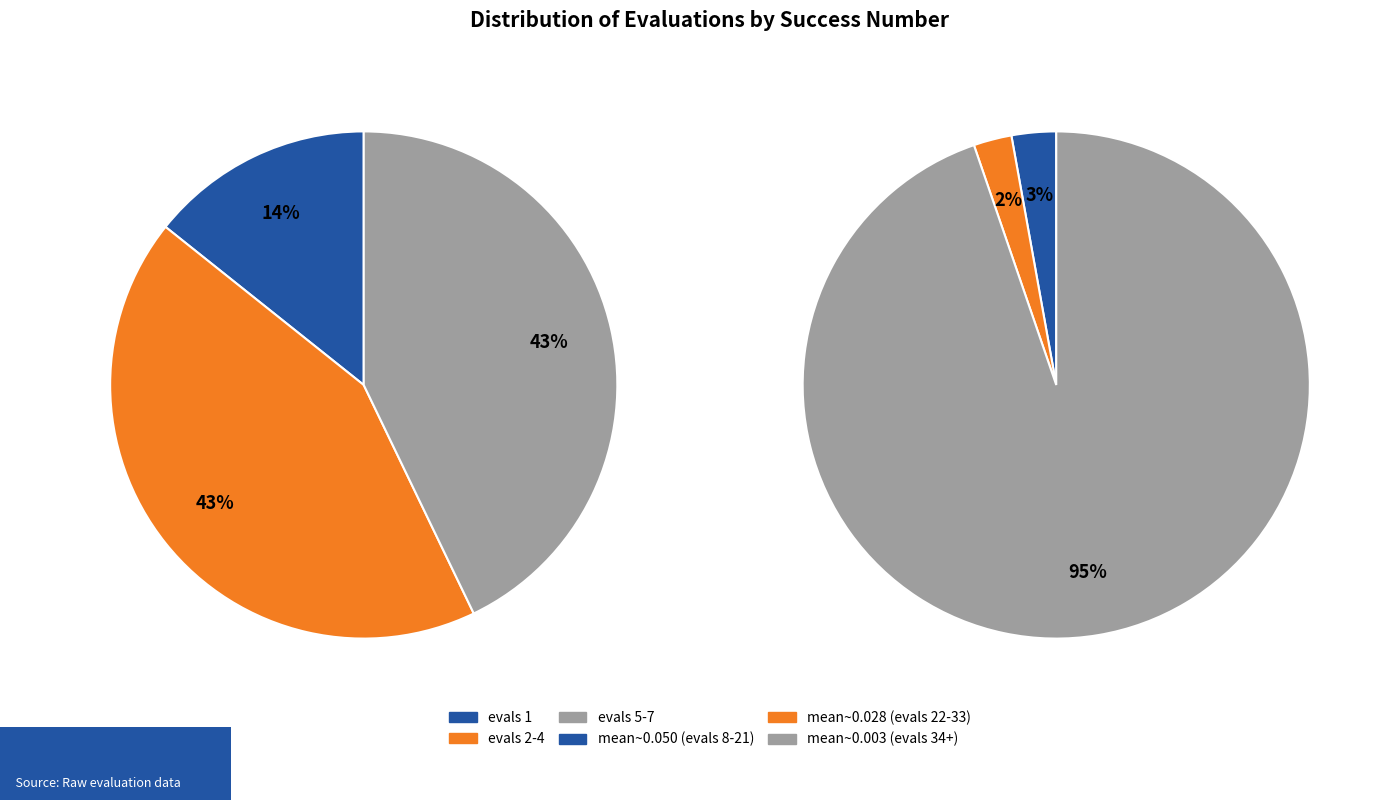

Does any single category account for the majority?

No